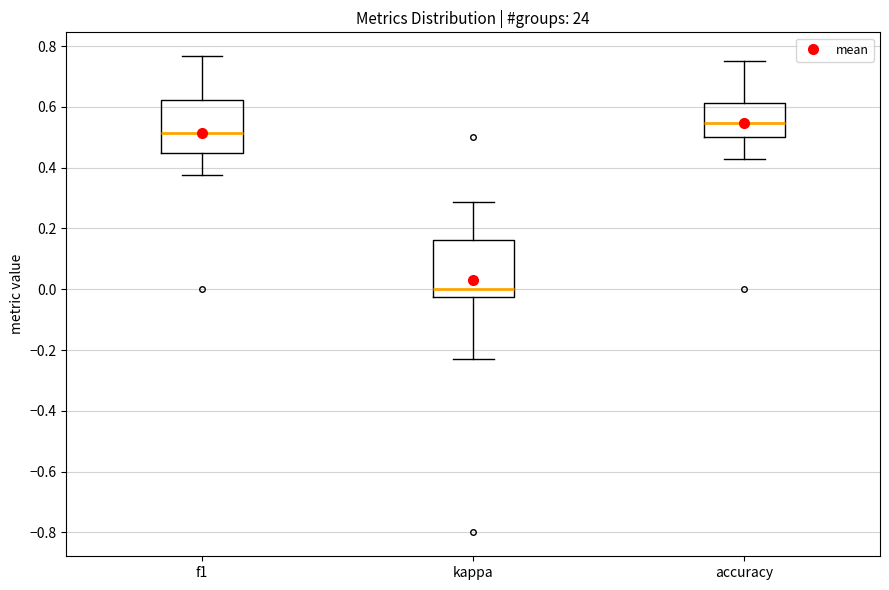

Reading left to right, transcribe this box plot: for each box, give where its median line is, the range the box spans, and where its two whiskers end, as read against the y-axis. The values are not printed on the chart, so give them approximately, as read against the axis.

f1: median 0.52, box 0.44 to 0.62, whiskers 0.38 to 0.76
kappa: median 0.00, box -0.02 to 0.16, whiskers -0.24 to 0.28
accuracy: median 0.54, box 0.50 to 0.62, whiskers 0.42 to 0.76